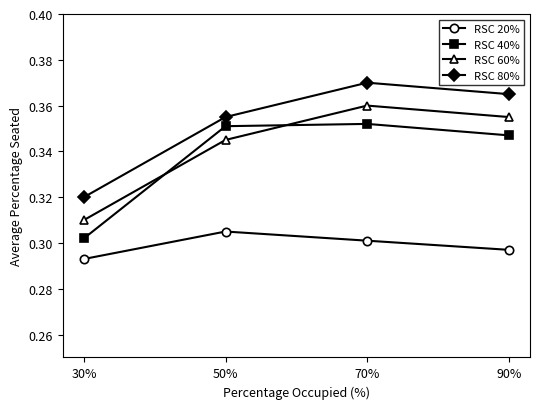

The value of RSC 40% at 90% is 0.3. True or false?

True